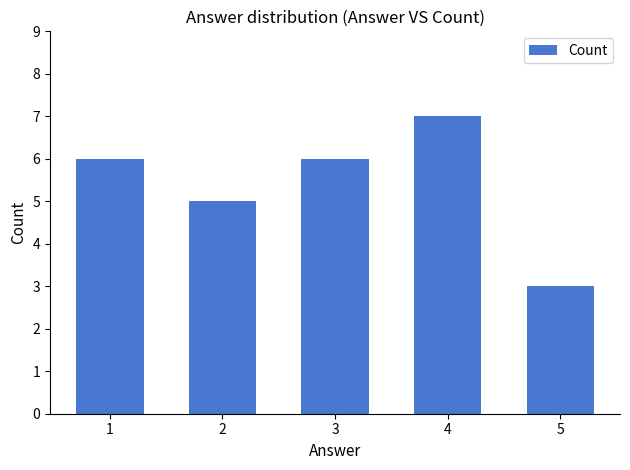

The chart shows a value of 6 at 1. True or false?

True